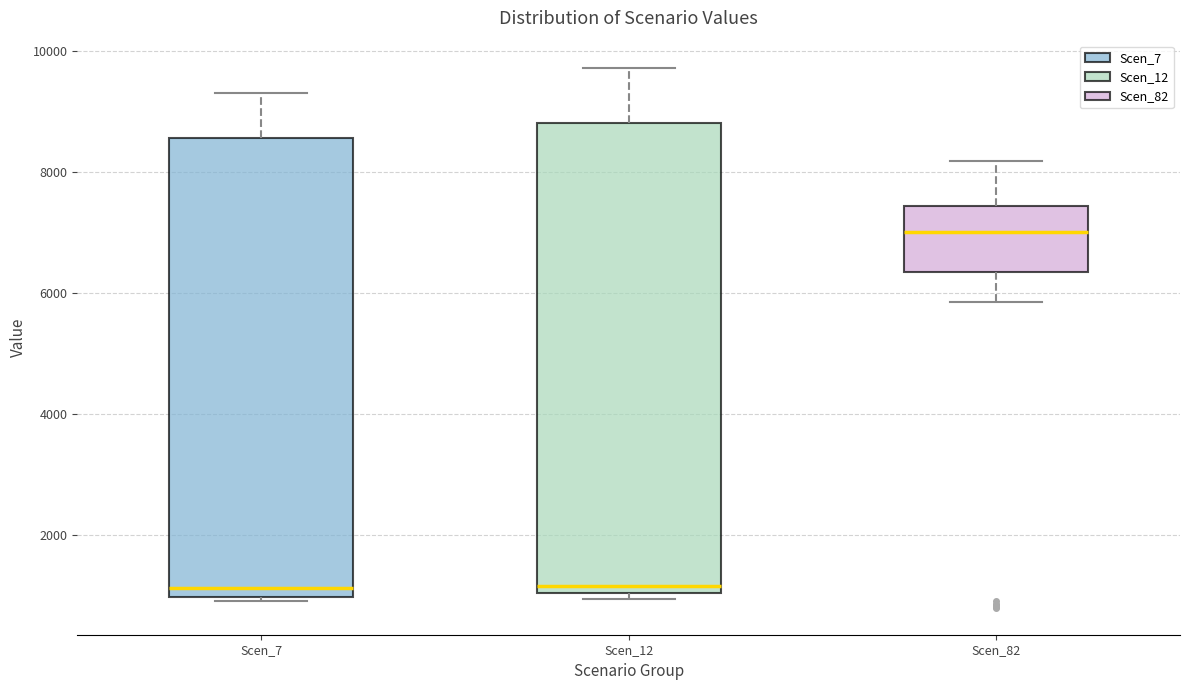

Comparing the boxes themselves (not the whiskers), which one is the tallest?

Scen_12